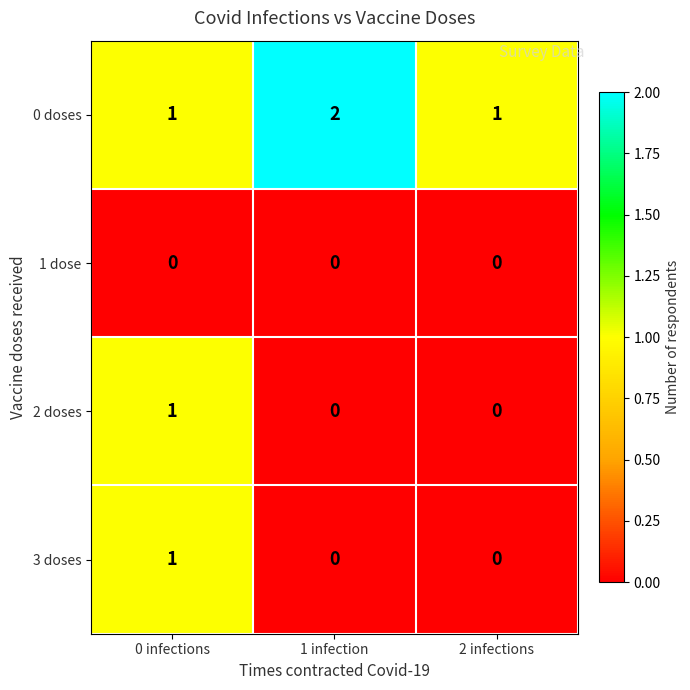

At which category is the sum across all series the highest?

0 infections